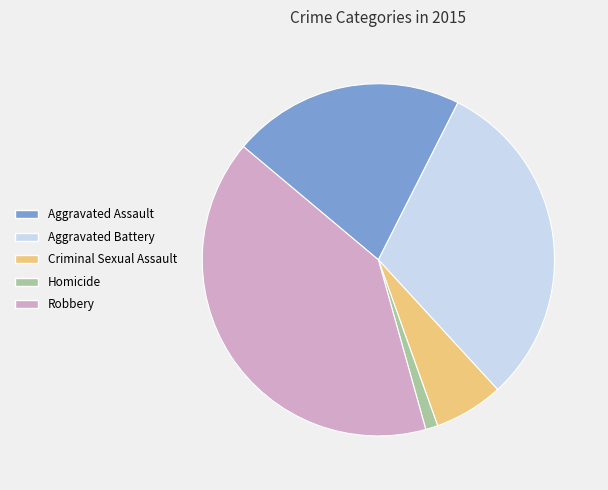

Is the sum of Homicide and Robbery greater than half?

No